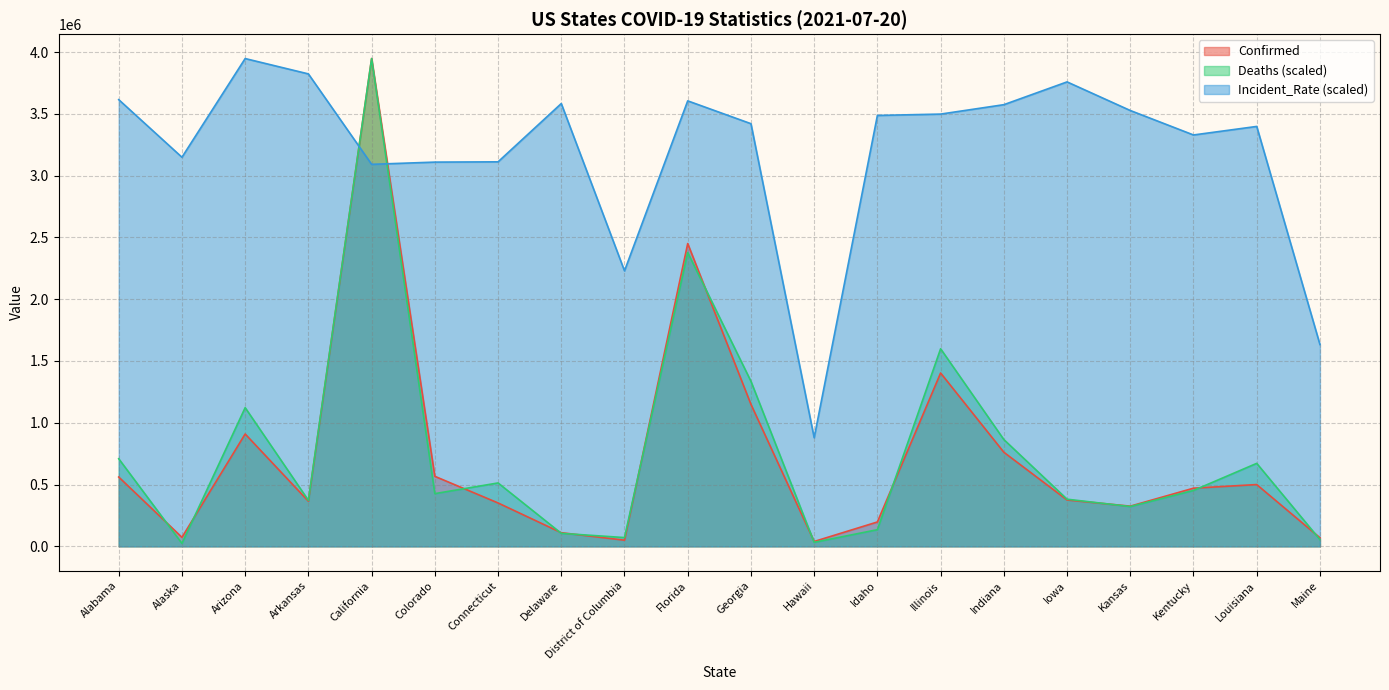

Does the chart have visible grid lines?

Yes